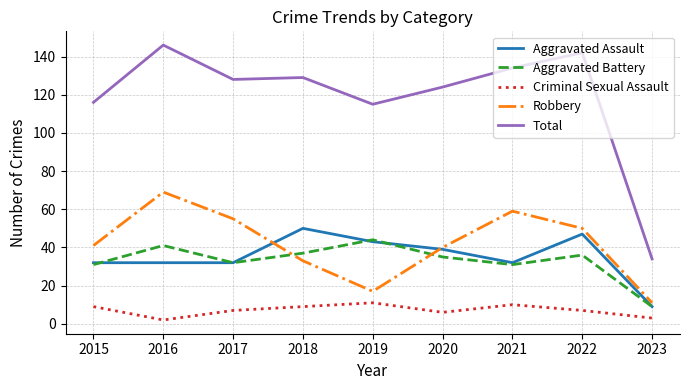

What is the highest value of the Robbery series?

69